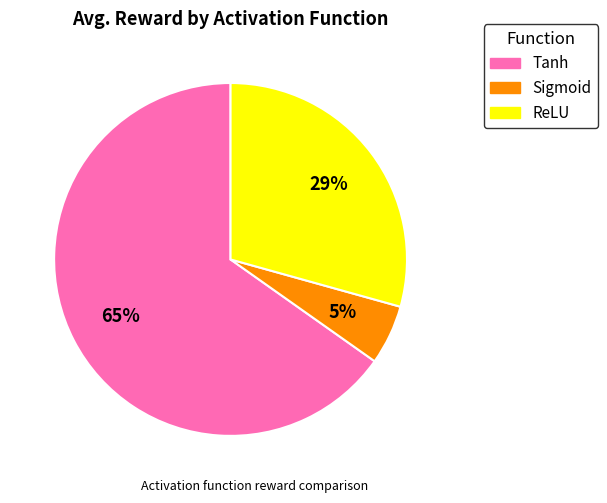

Approximately how many times larger is the value at Sigmoid compared to Tanh?

0.1